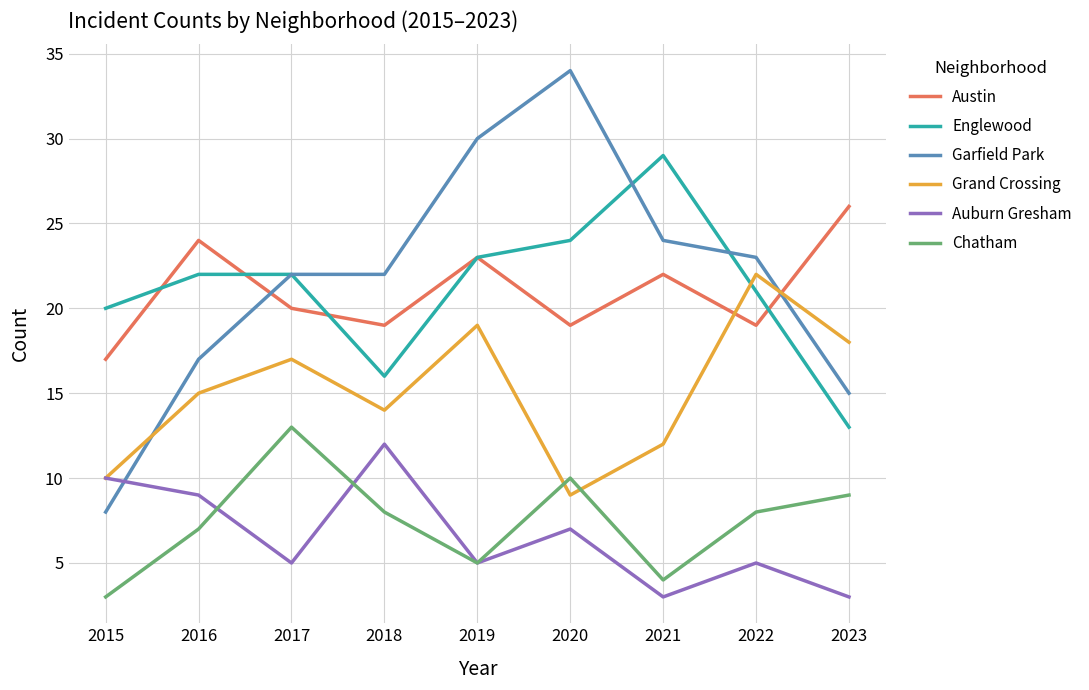

At how many categories does at least one series exceed 12?

9